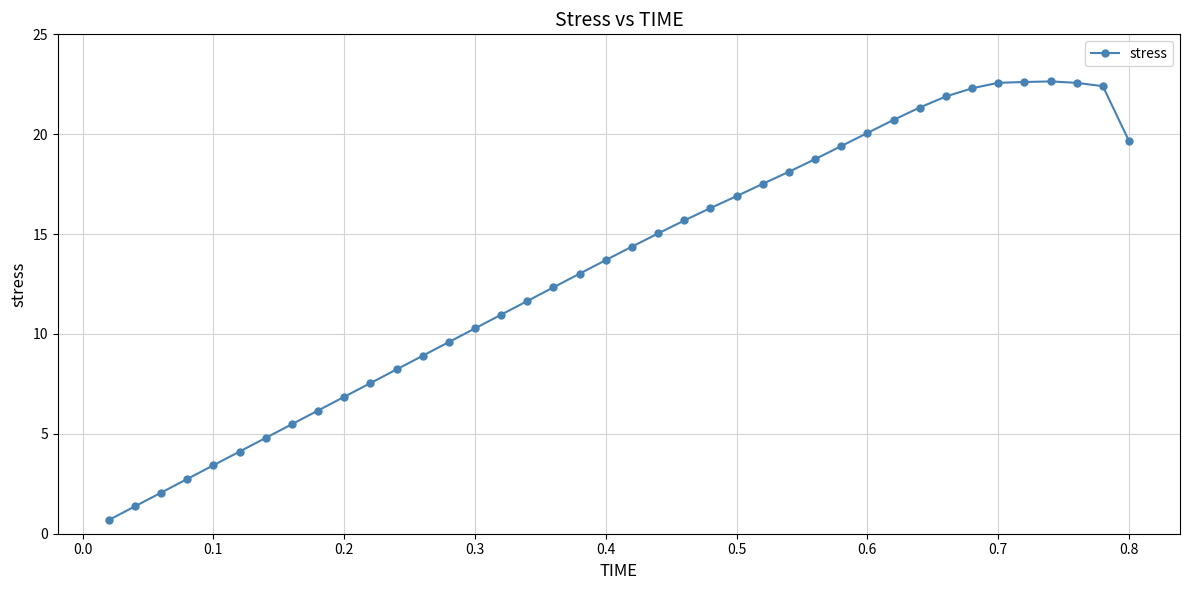

What is the average value?

13.4